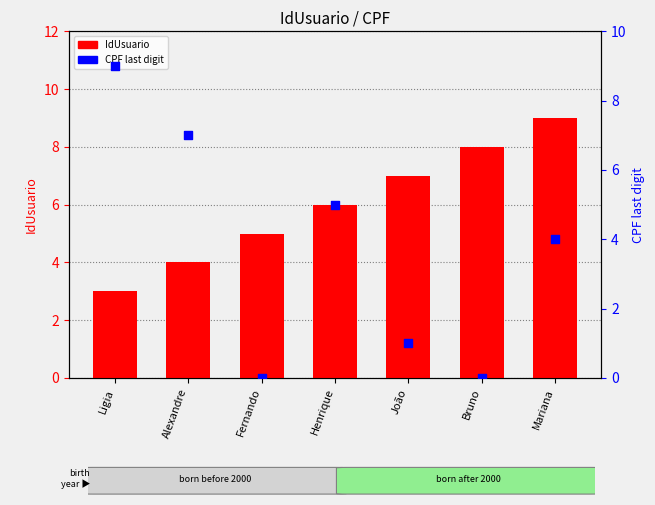

What is the total value across all series at Alexandre?

11